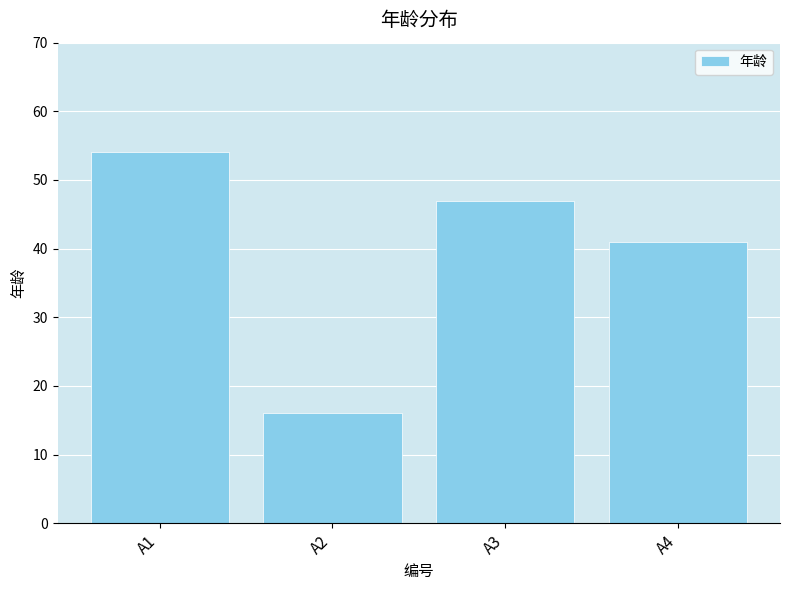

What is the average value?

40